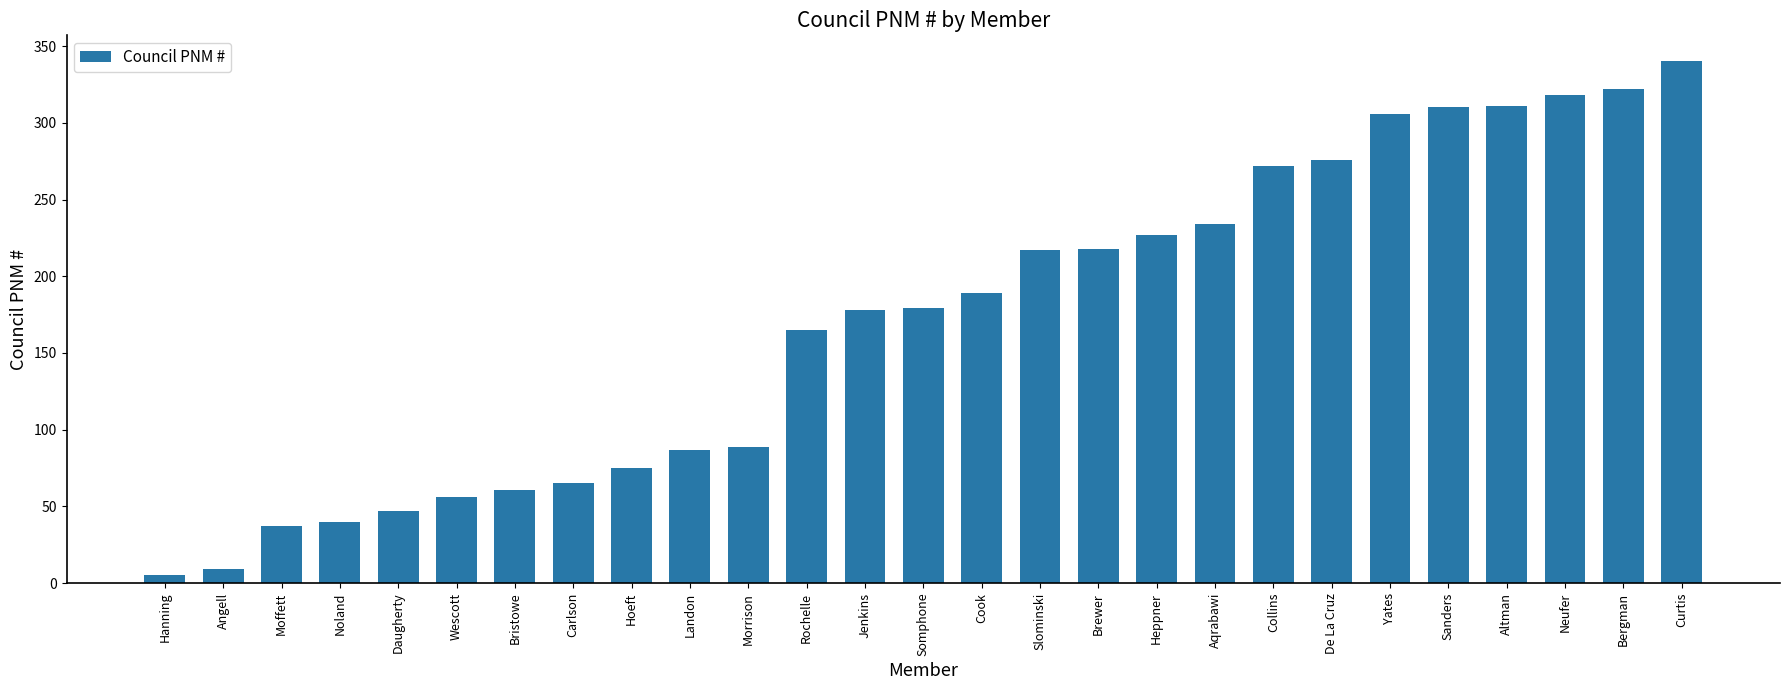

Are the bars horizontal?

No